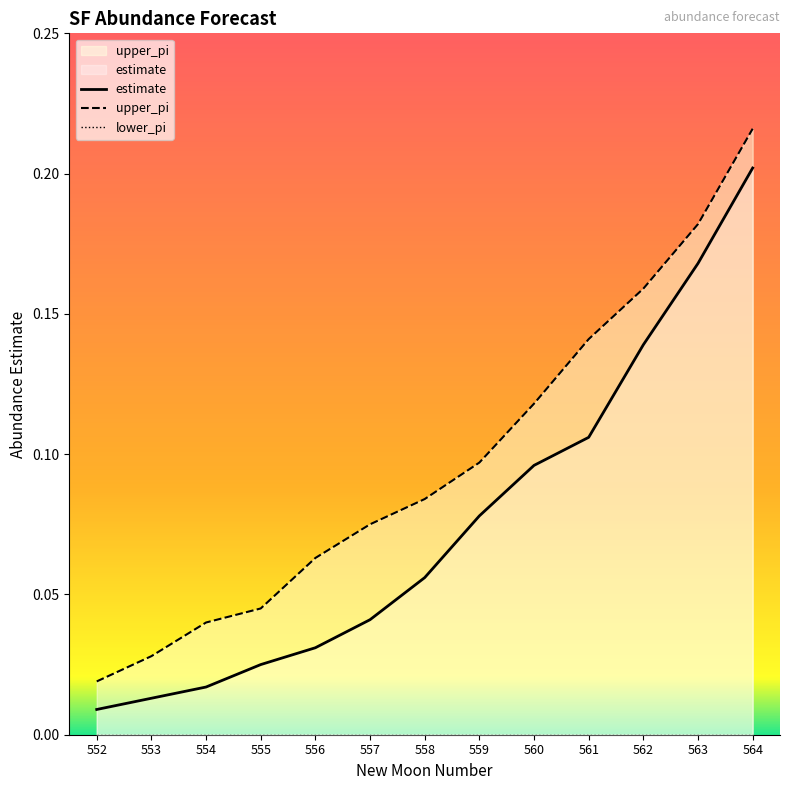

What is the value of the upper_pi point at the 10th from the left?

0.1